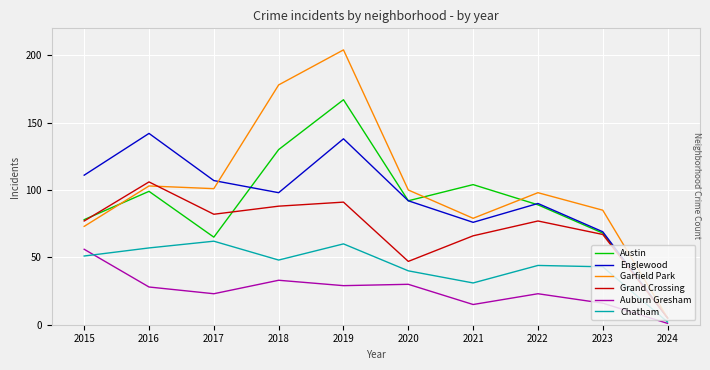

Is it true that Grand Crossing equals 77 at 2015?

True